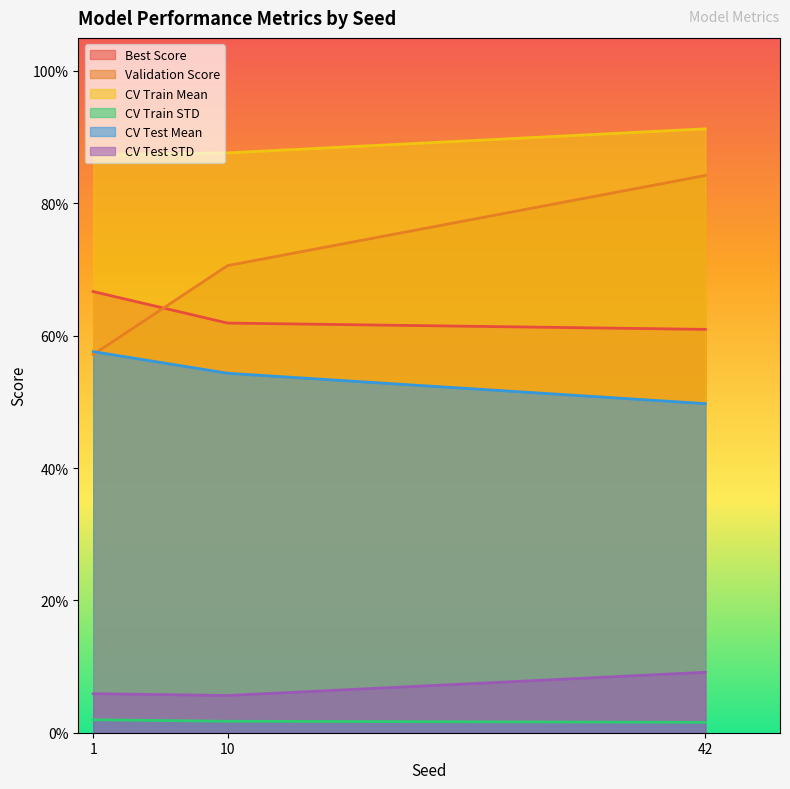

Between 10 and 42, which is larger?

10